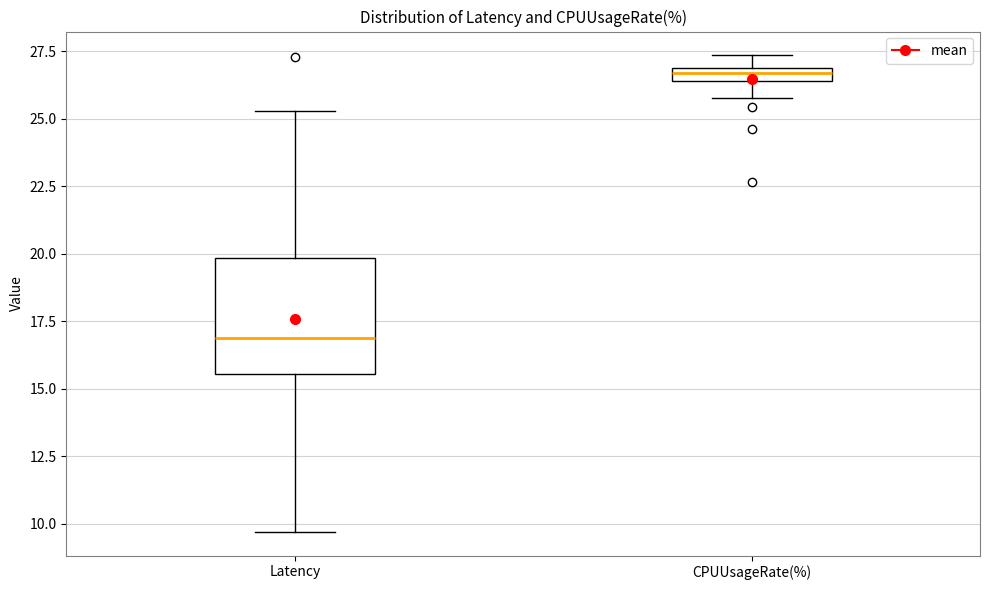

Where is the upper edge of the box for Latency on the y-axis? The values are not printed on the chart, so give them approximately, as read against the axis.

20.0